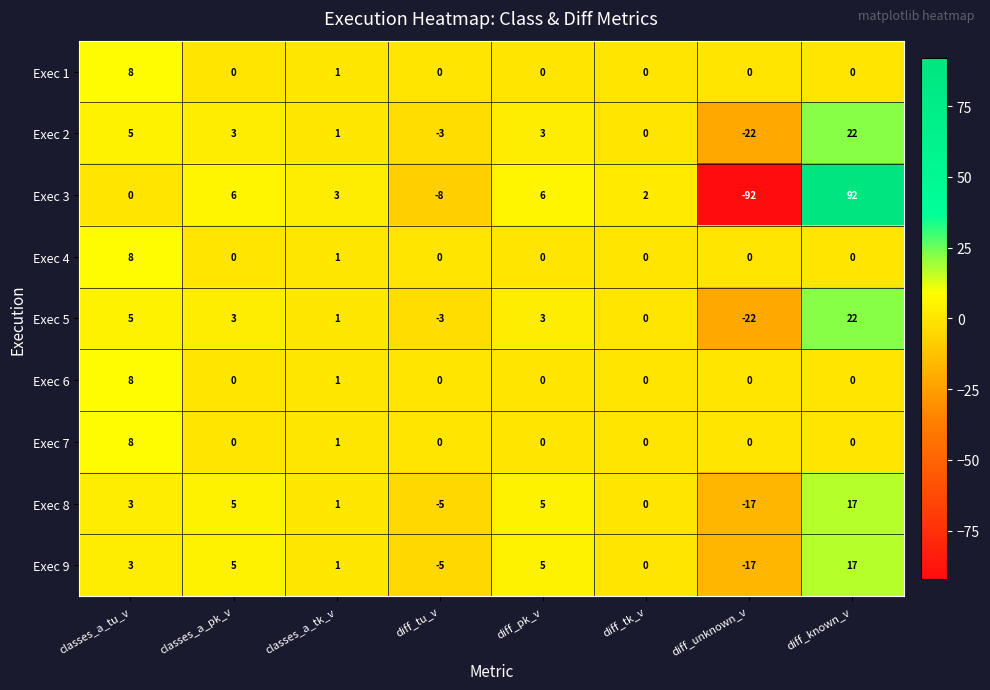

How many data points in Exec 8 are less than 3?

4